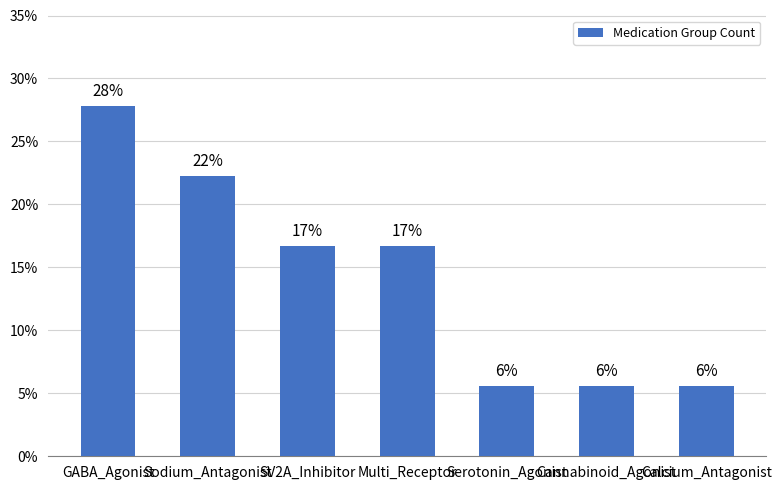

What is the maximum value shown in the chart?

0.3